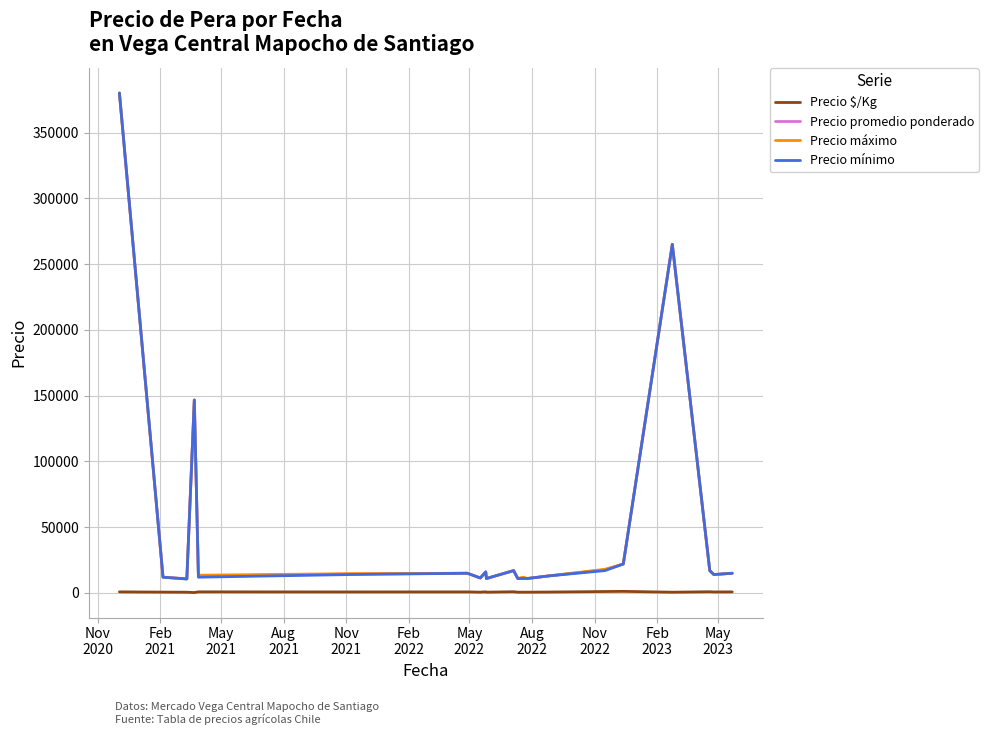

What is the minimum value for Precio $/Kg?

326.0